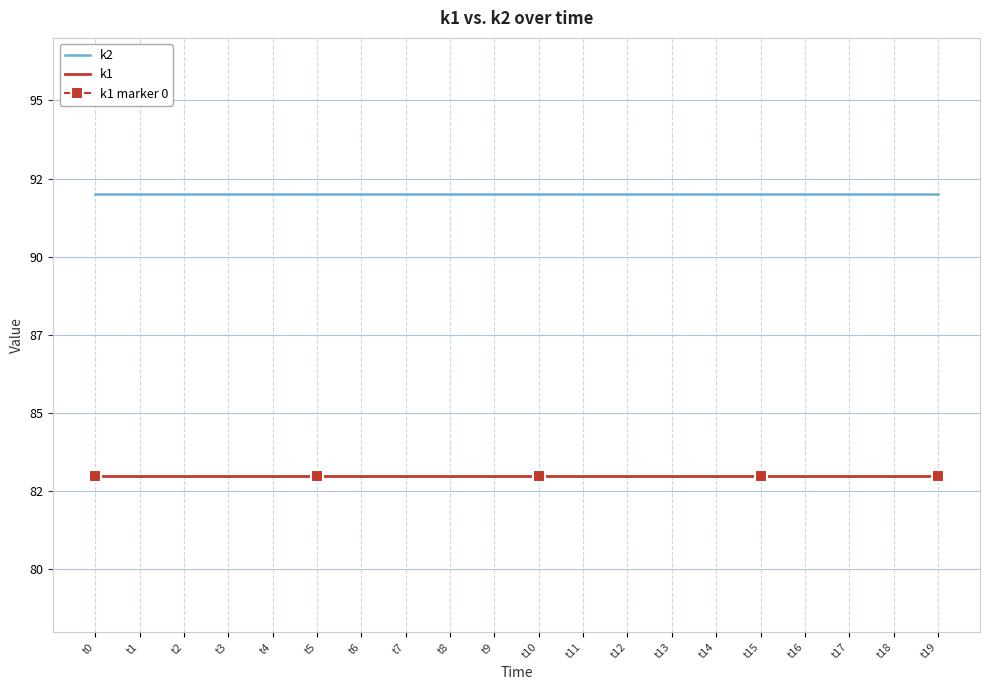

Reading left to right, extract all data points from this chart.

k2: 92	92	92	92	92	92	92	92	92	92	92	92	92	92	92	92	92	92	92	92
k1: 83	83	83	83	83	83	83	83	83	83	83	83	83	83	83	83	83	83	83	83